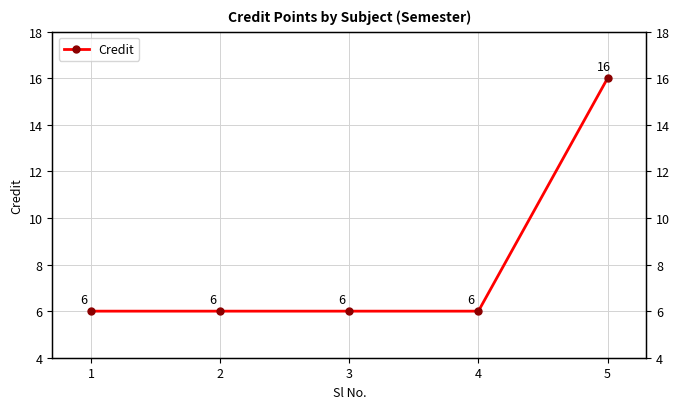

Reading left to right, transcribe all the data shown in this chart.

1=6	2=6	3=6	4=6	5=16